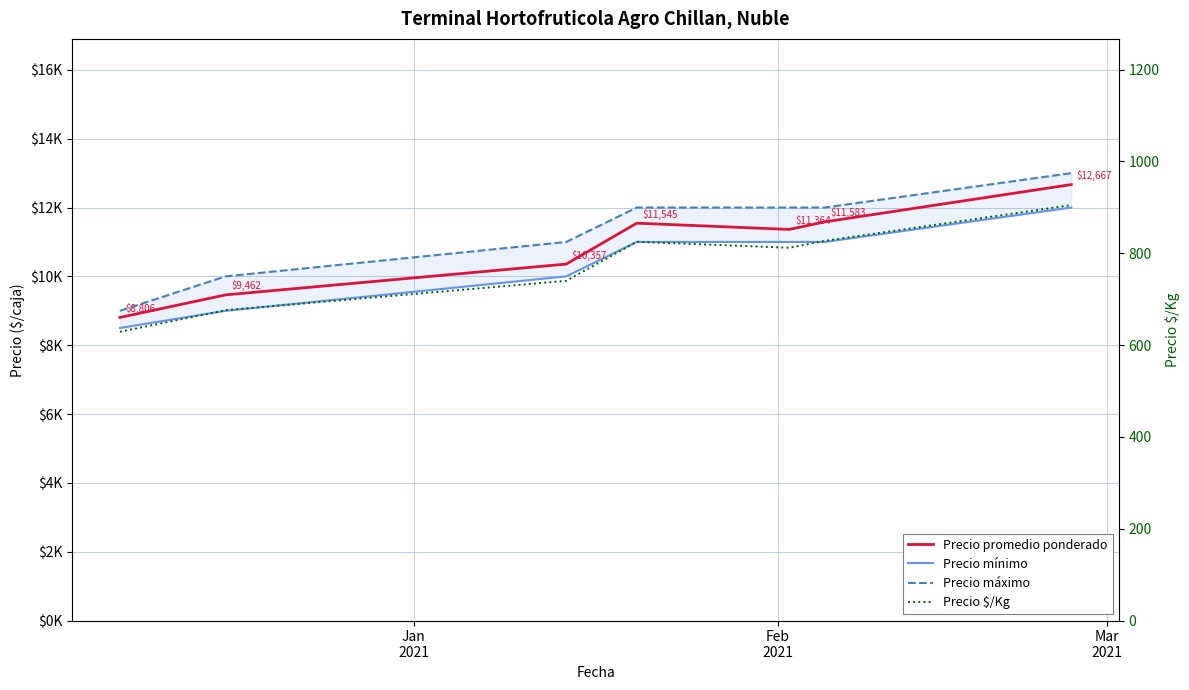

True or false: Precio mínimo and Precio $/Kg cross at least once.

False